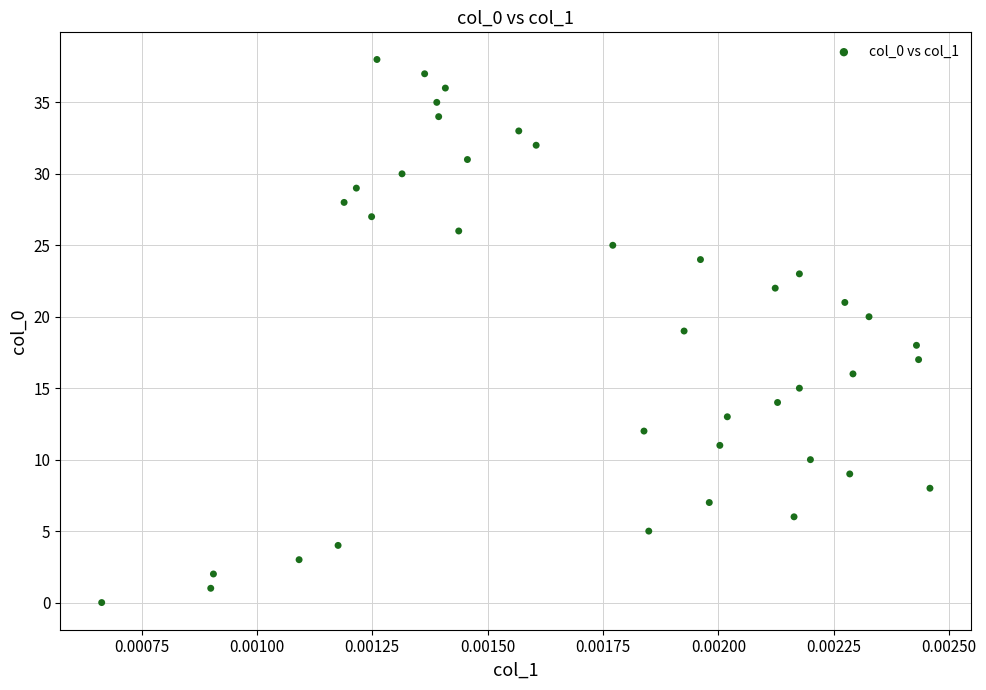

What is the range of Y values (max minus min)?

38